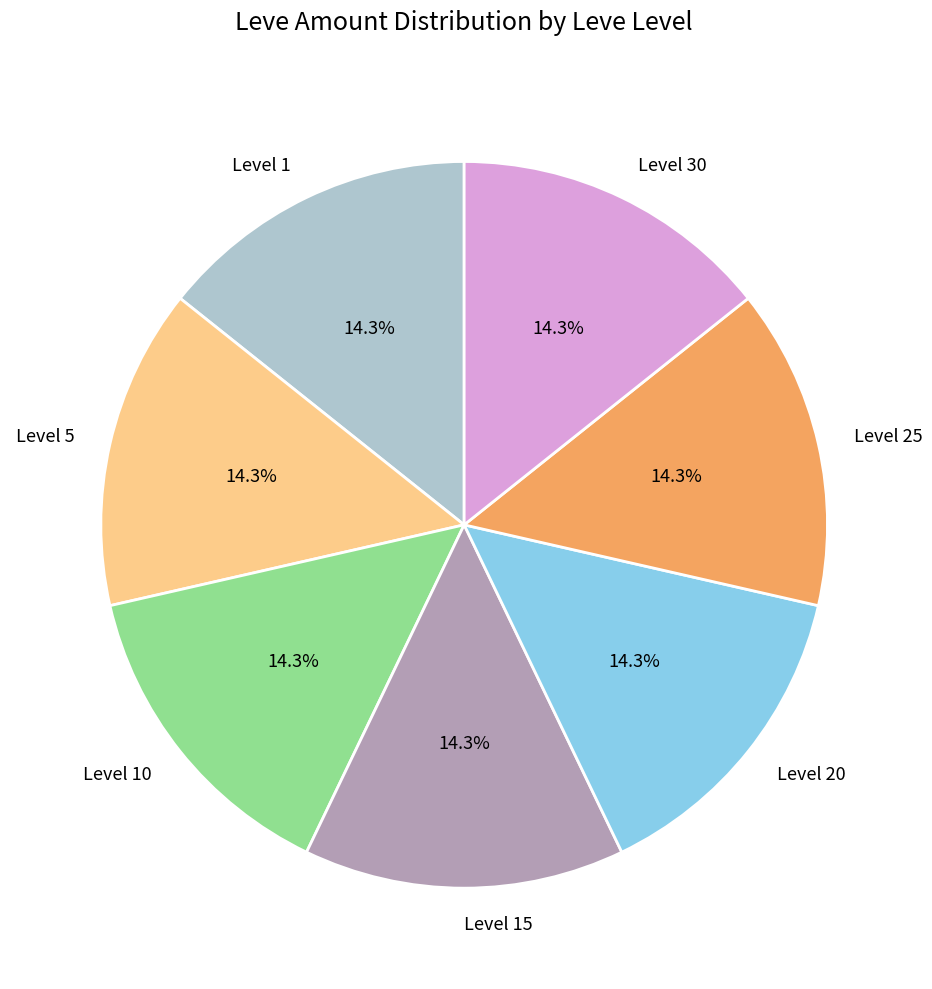

How many slices are in this pie chart?

7